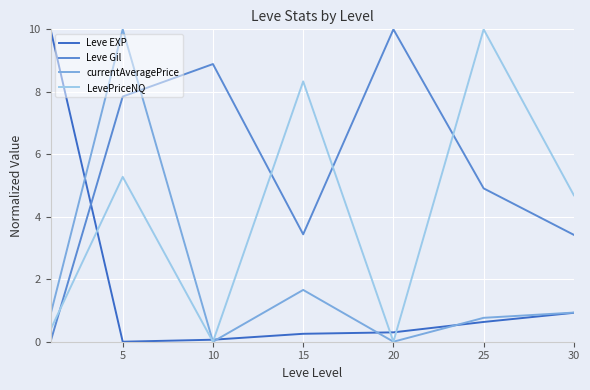

Count the number of categories in the chart.

7